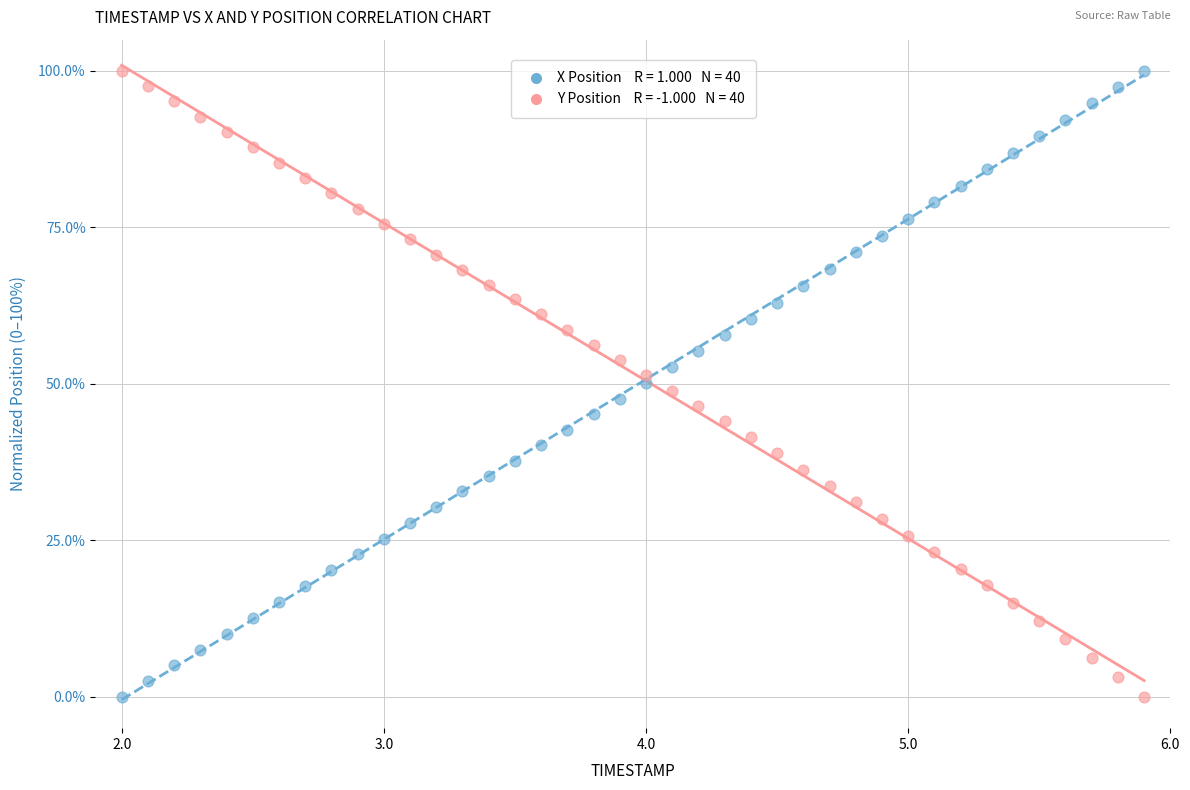

Across all data points, what is the range of X values (max minus min)?

3.9